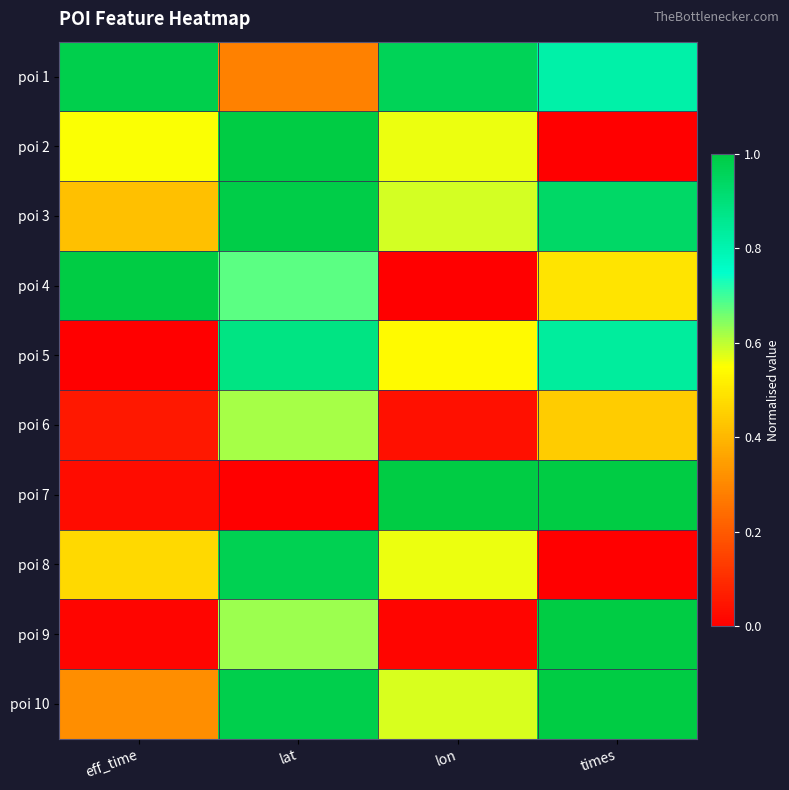

Which series has the largest total across all categories?

poi 1